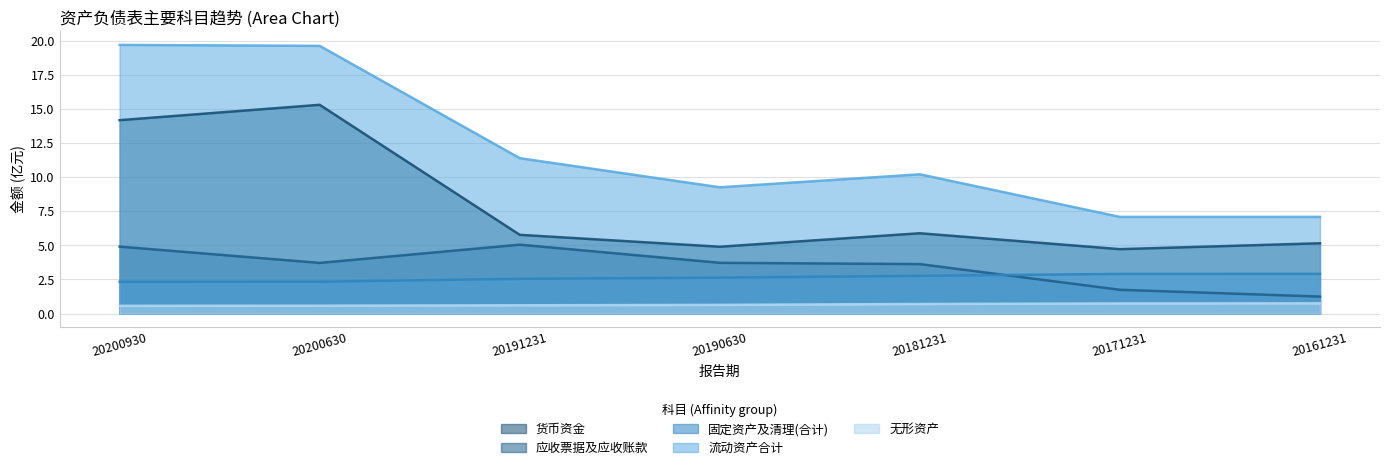

True or false: 应收票据及应收账款 and 固定资产及清理(合计) cross at least once.

True